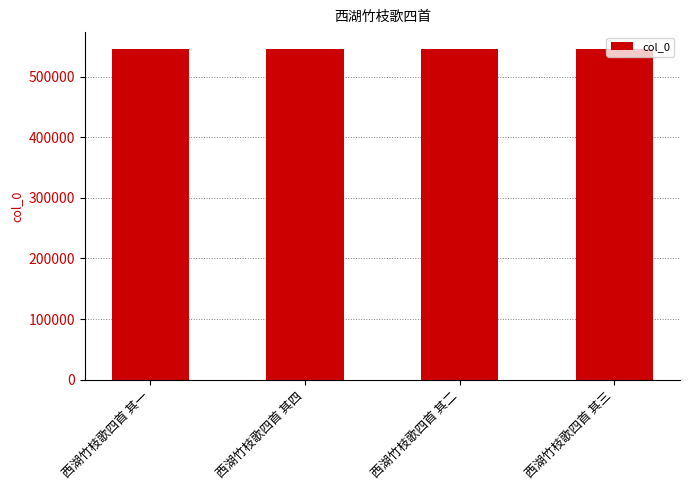

How many series are shown in this chart?

1